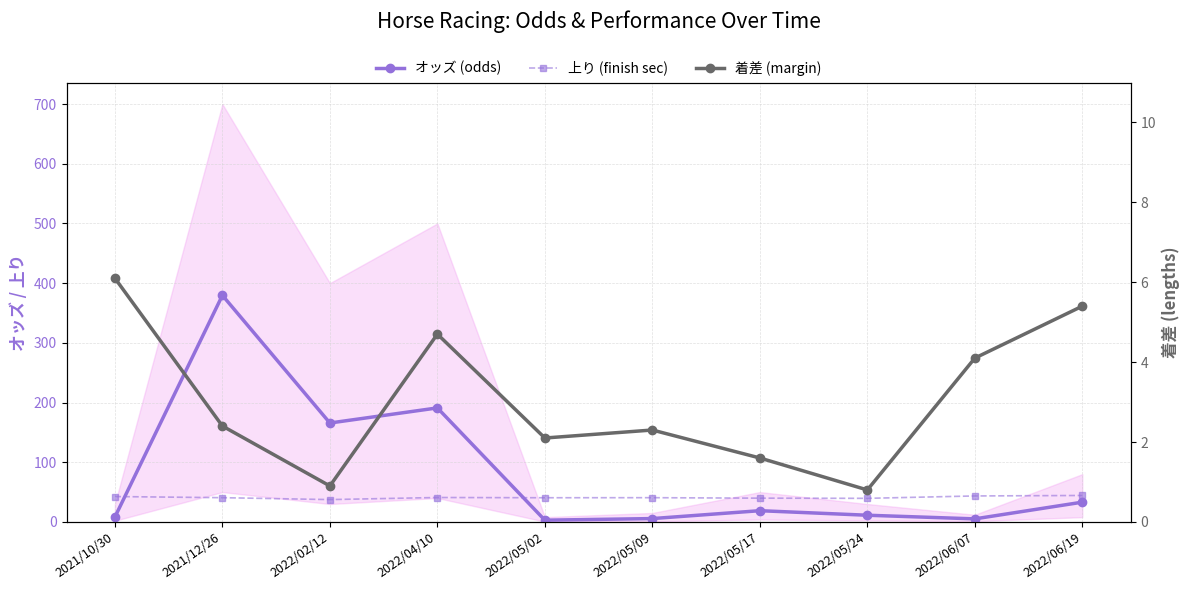

Which has a higher value, 2021/12/26 or 2022/05/02?

2021/12/26